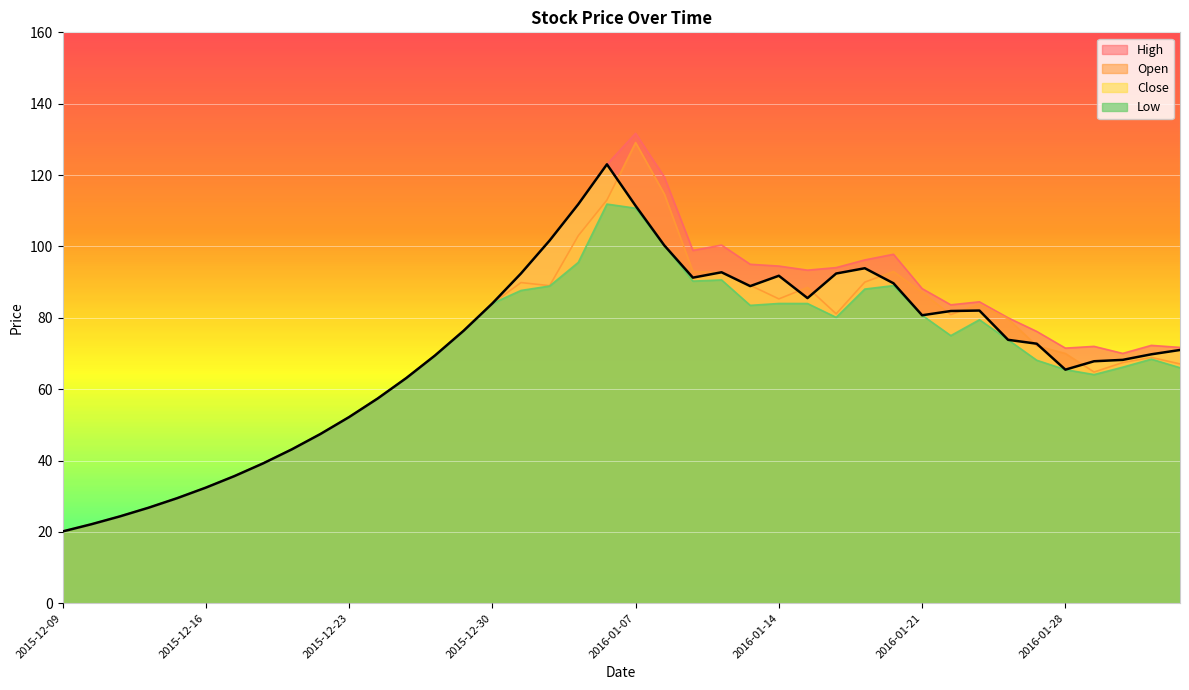

How many distinct data groups are displayed?

4